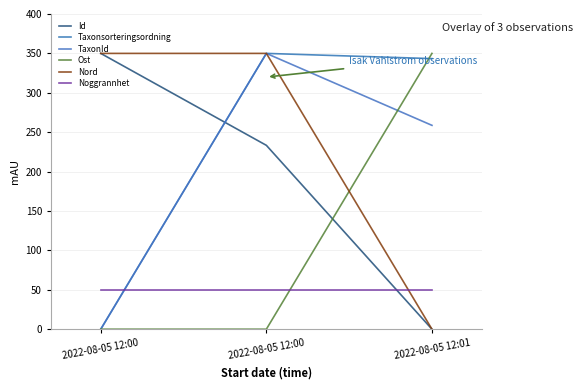

Does the chart have visible grid lines?

Yes